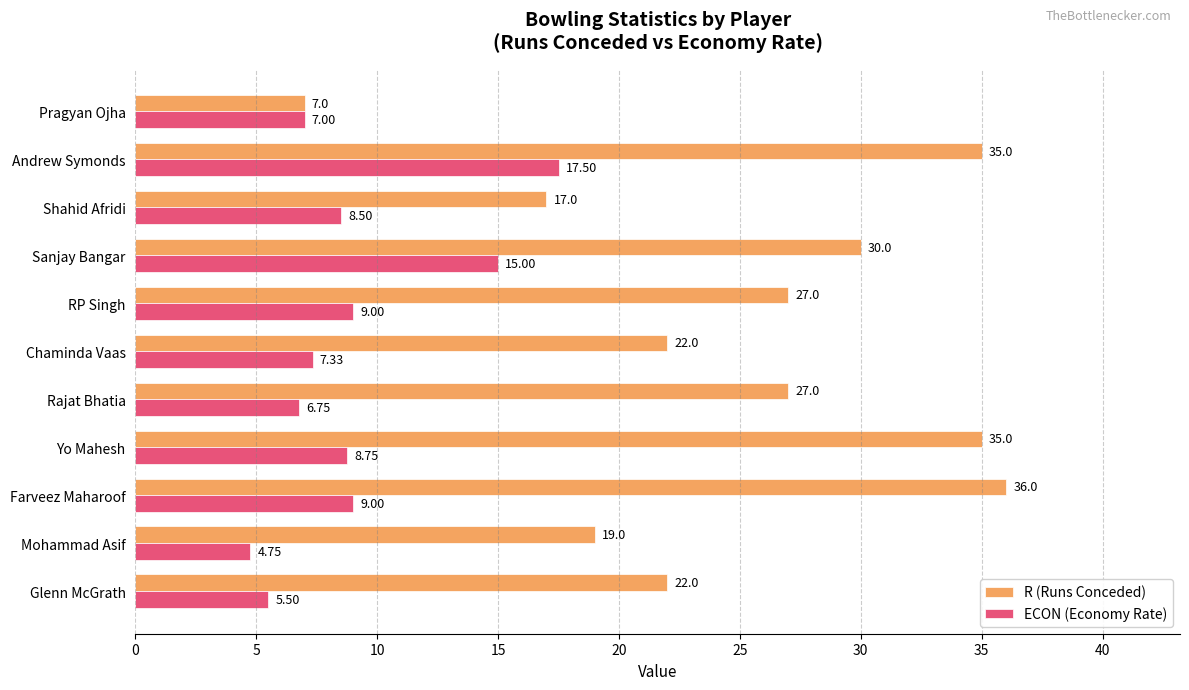

What are all the series names shown in the legend?

R (Runs Conceded), ECON (Economy Rate)